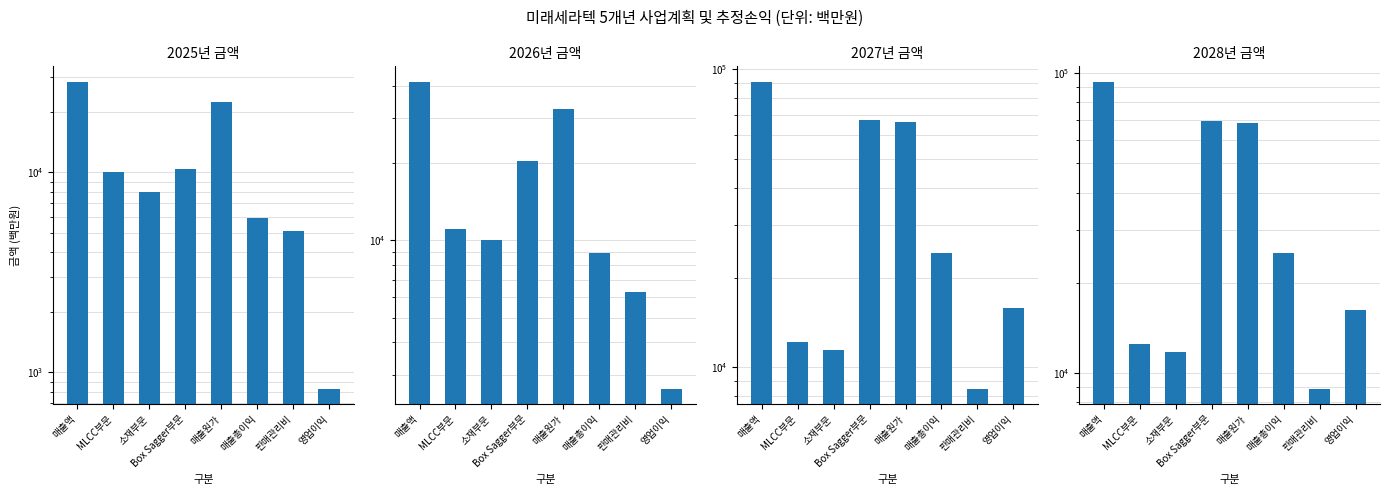

What is the sum of the 2027년 금액 values at 판매관리비 and 매출총이익?

32720